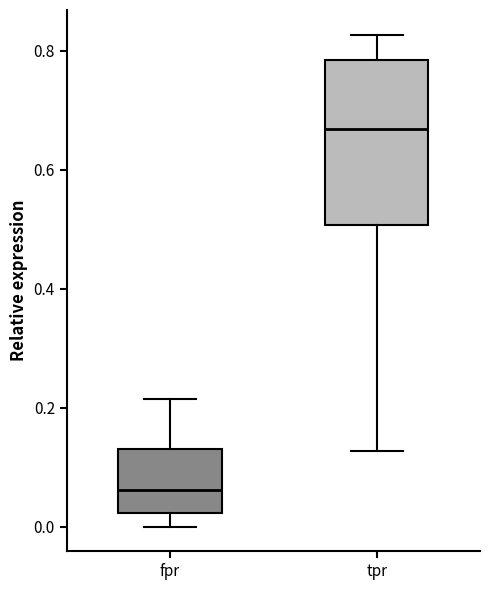

Comparing the boxes themselves (not the whiskers), which one is the tallest?

tpr